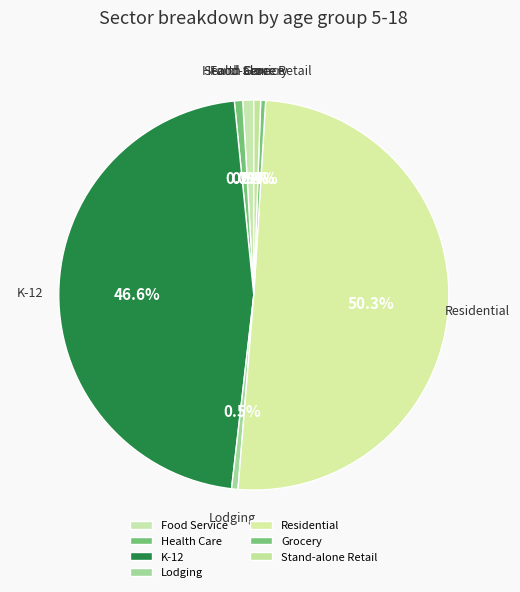

How many segments does this pie chart have?

7